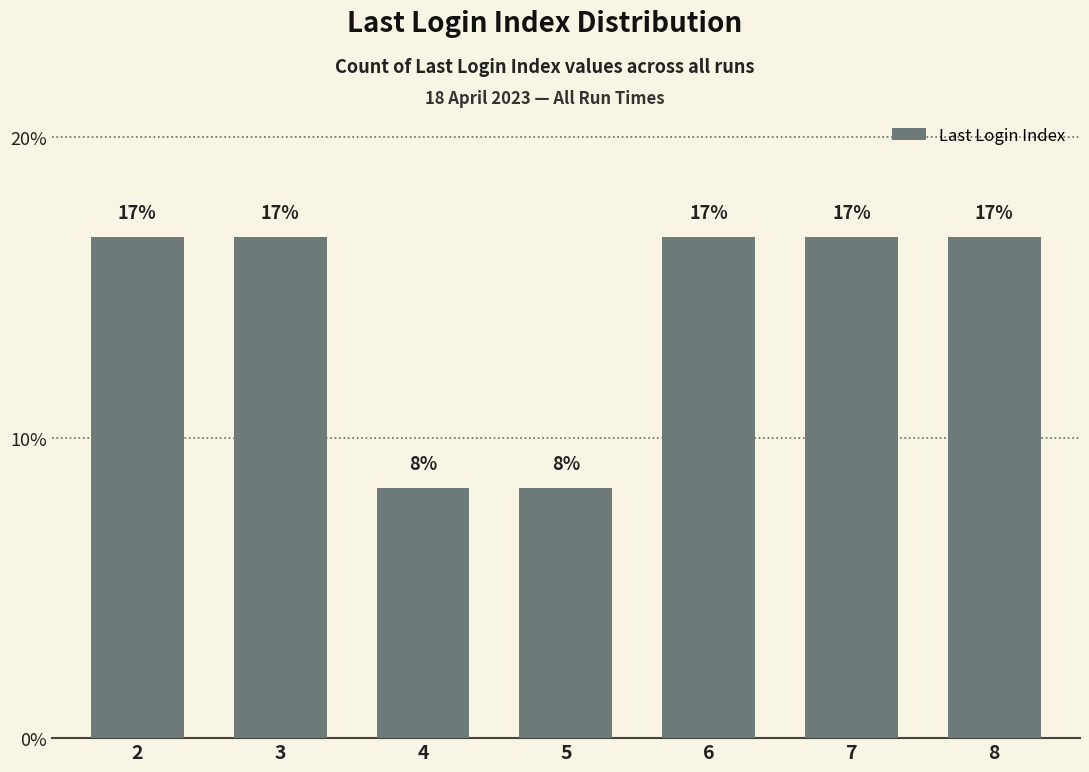

Are the bars horizontal?

No